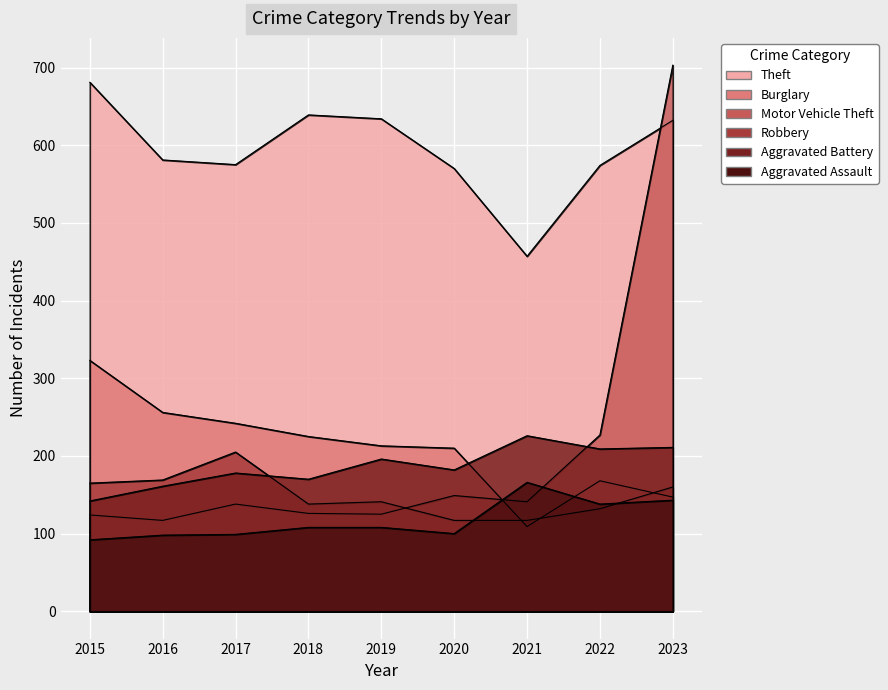

What is the approximate value of Robbery at 2015?

165